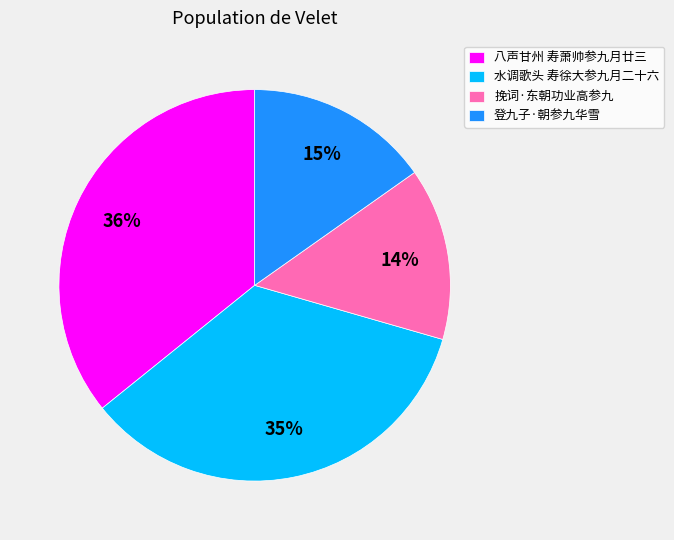

To the nearest percent, what is the difference between the 挽词·东朝功业高参九 and 登九子·朝参九华雪 slice percentages?

1%